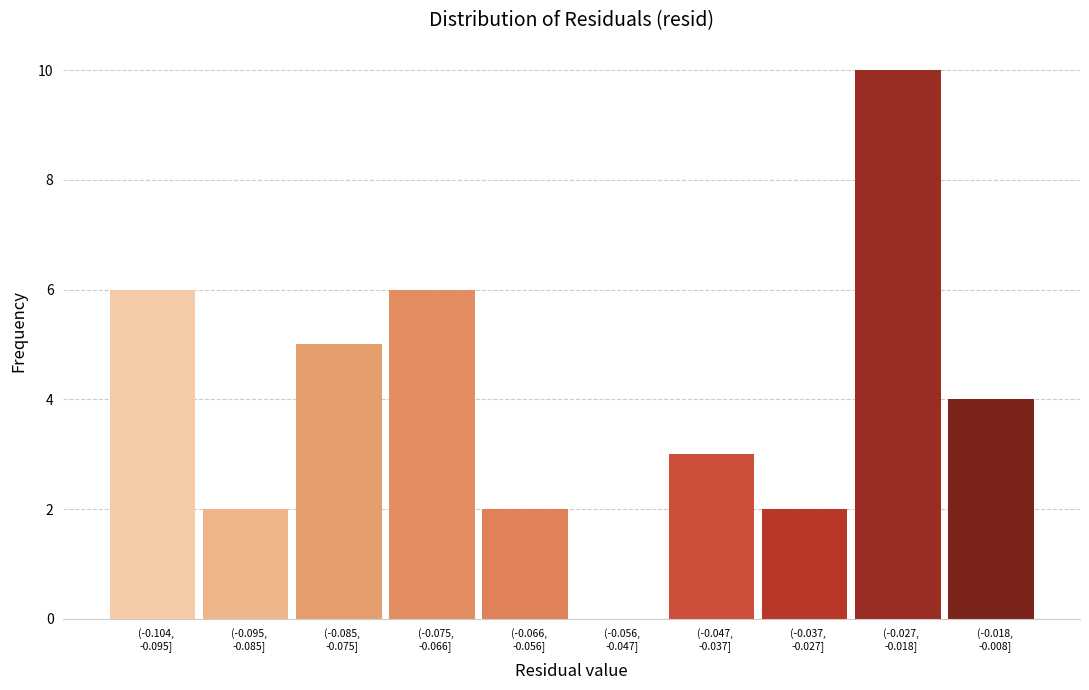

What is the sum of all values?

40